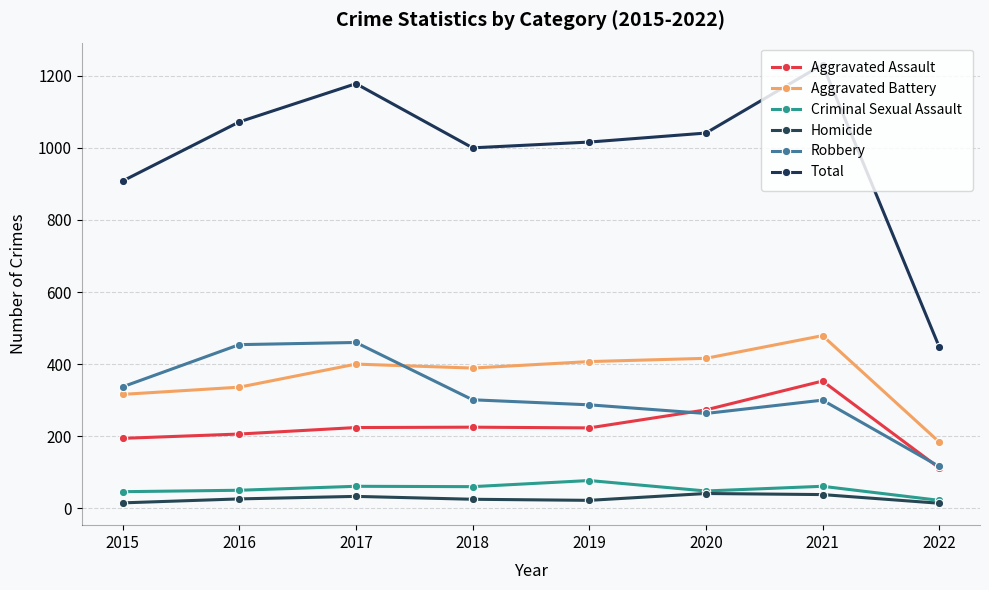

At which category is the sum across all series the highest?

2021